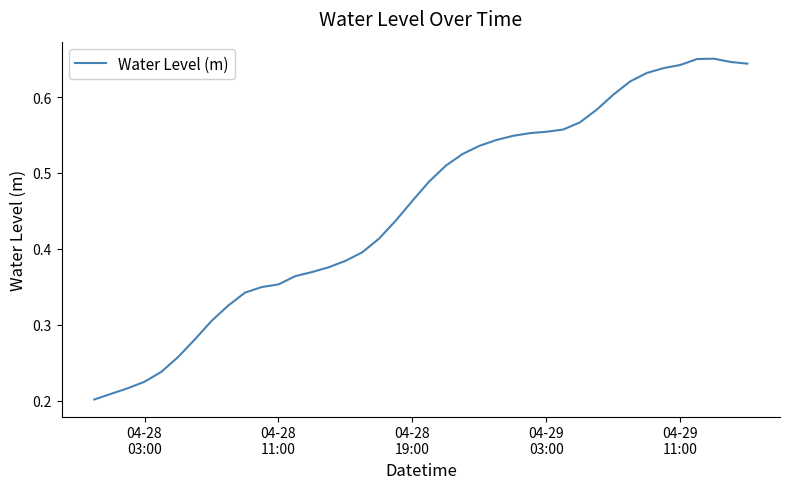

How many lines are shown in the chart?

1